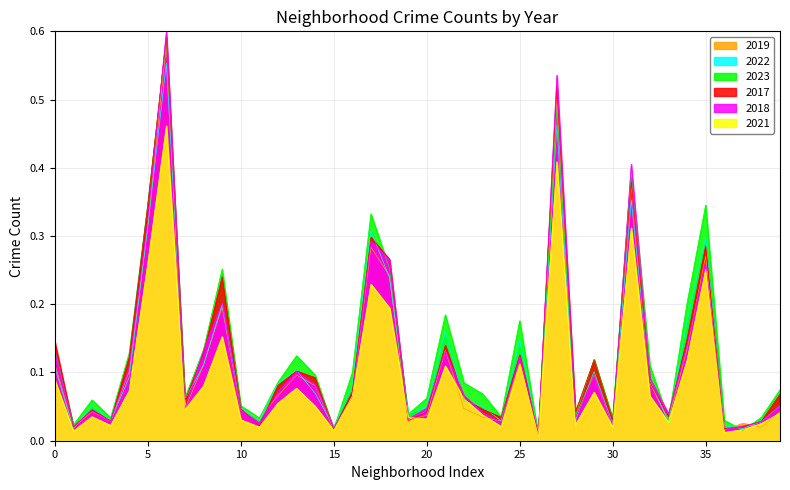

Which series has the widest spread of values?

2018